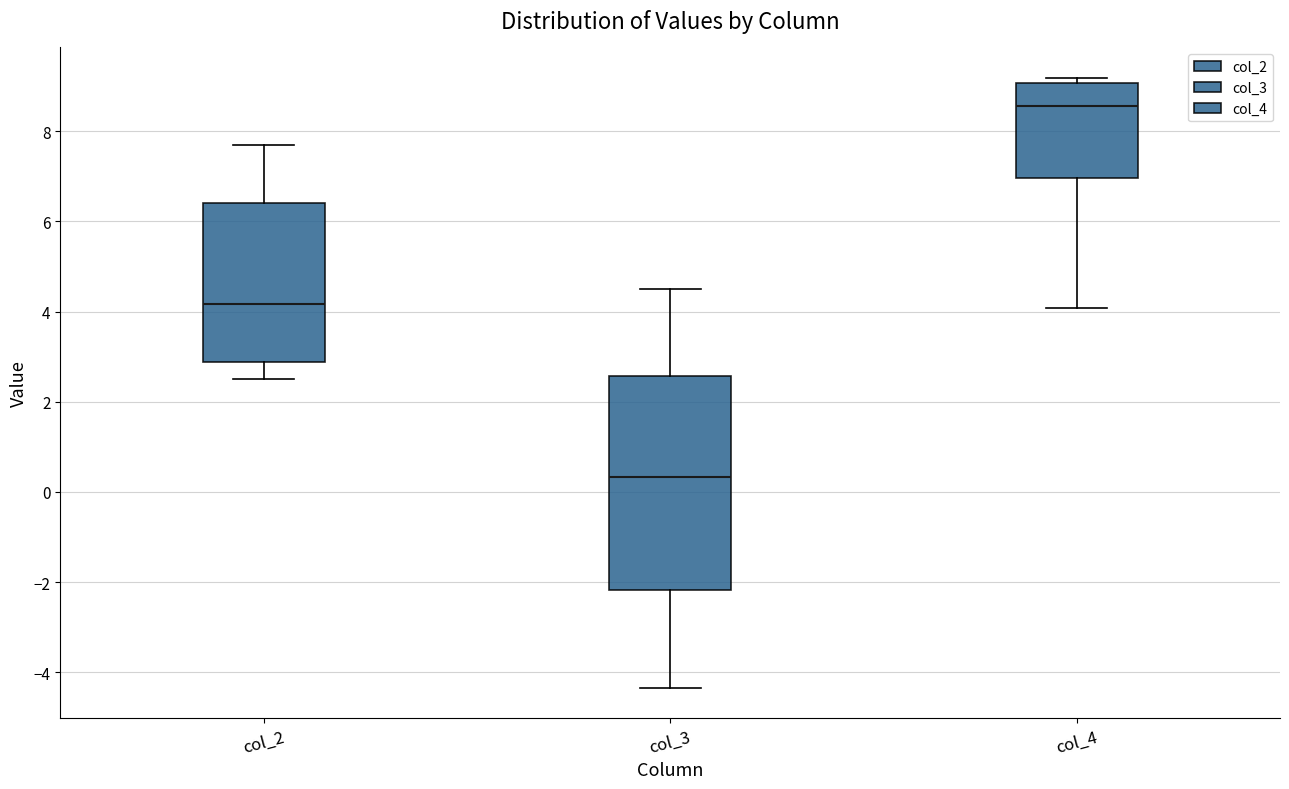

Reading left to right, read every box against the y-axis: the position of its median line, the range the box covers, and the ends of its whiskers. The values are not printed on the chart, so give them approximately, as read against the axis.

col_2: median 4.2, box 2.8 to 6.4, whiskers 2.6 to 7.6
col_3: median 0.4, box -2.2 to 2.6, whiskers -4.4 to 4.6
col_4: median 8.6, box 7.0 to 9.0, whiskers 4.0 to 9.2